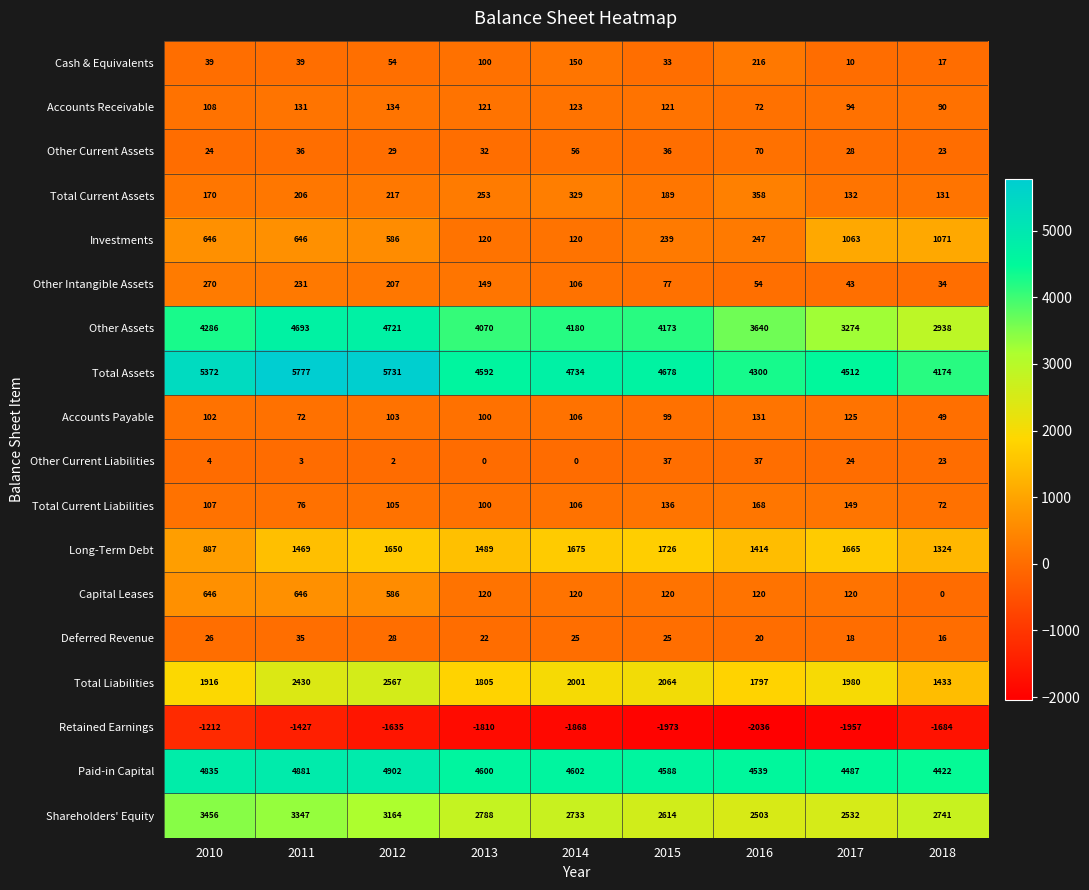

How many data points does each series have?

9